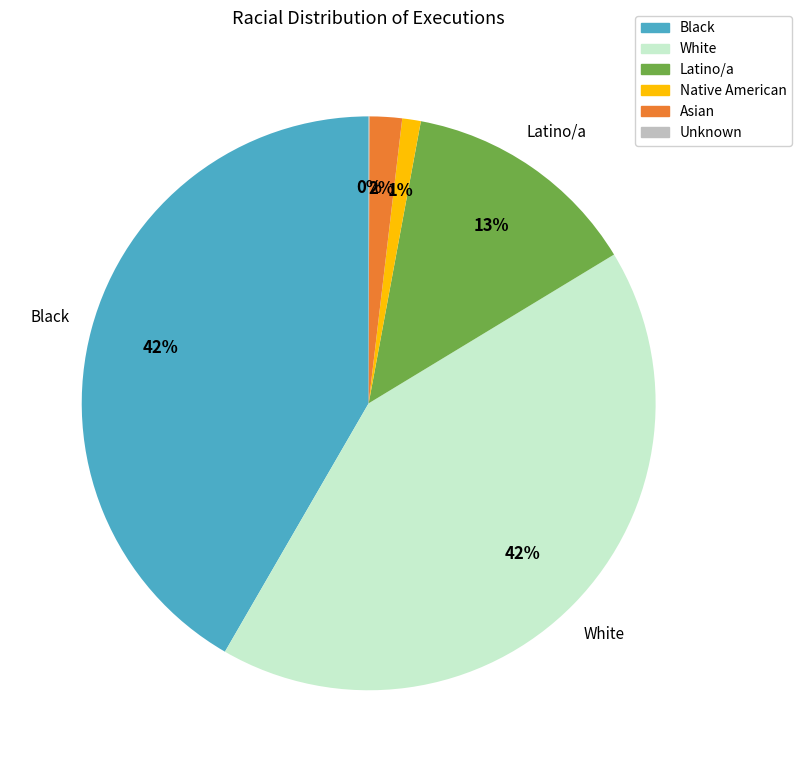

Is there any slice that represents more than half of the pie?

No